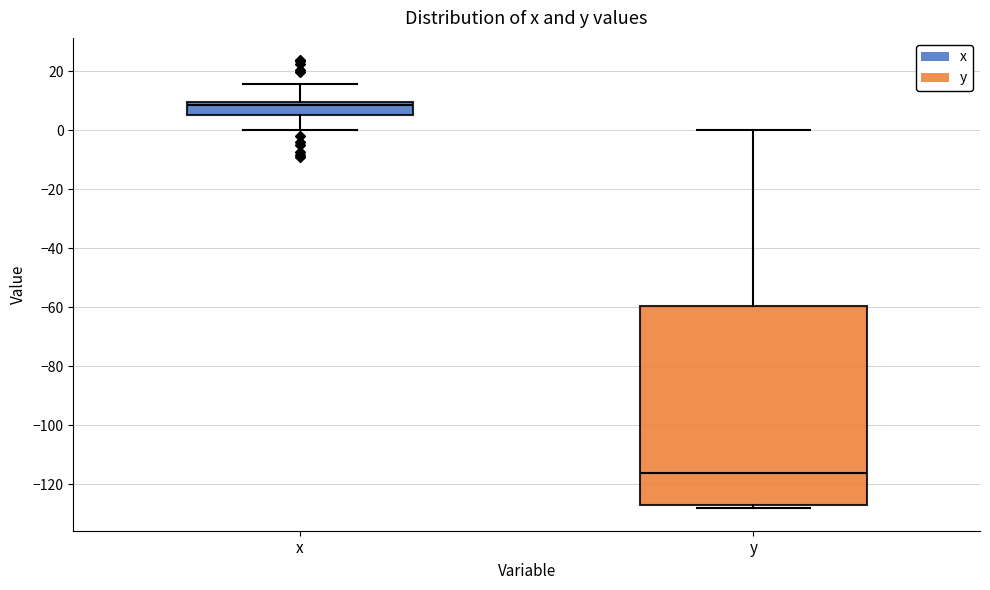

Reading left to right, transcribe this box plot: for each box, give where its median line is, the range the box spans, and where its two whiskers end, as read against the y-axis. The values are not printed on the chart, so give them approximately, as read against the axis.

x: median 8, box 6 to 10, whiskers 0 to 16
y: median -116, box -128 to -60, whiskers -128 (just below the box's lower edge) to 0